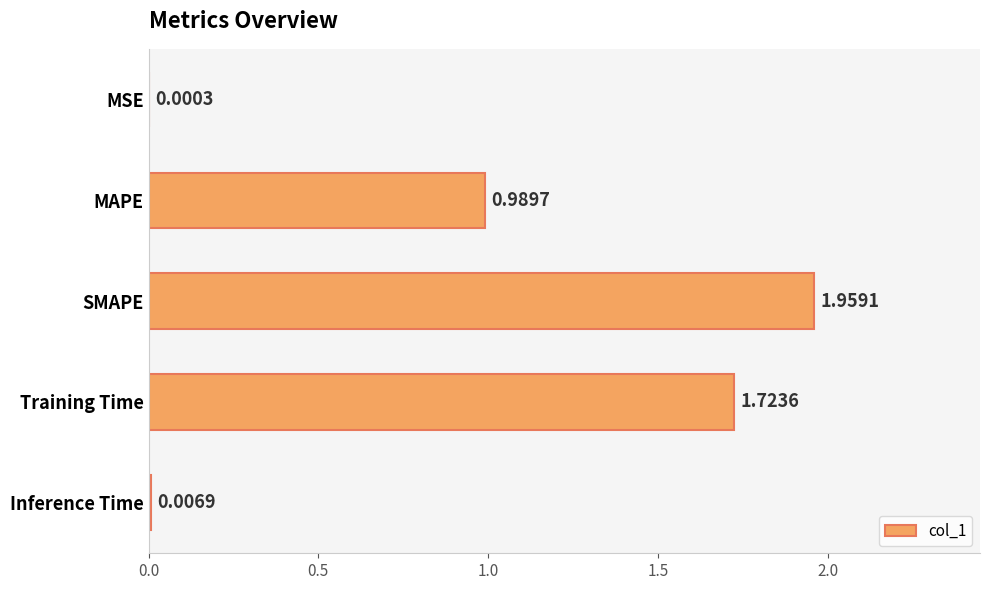

What is the average value?

0.9